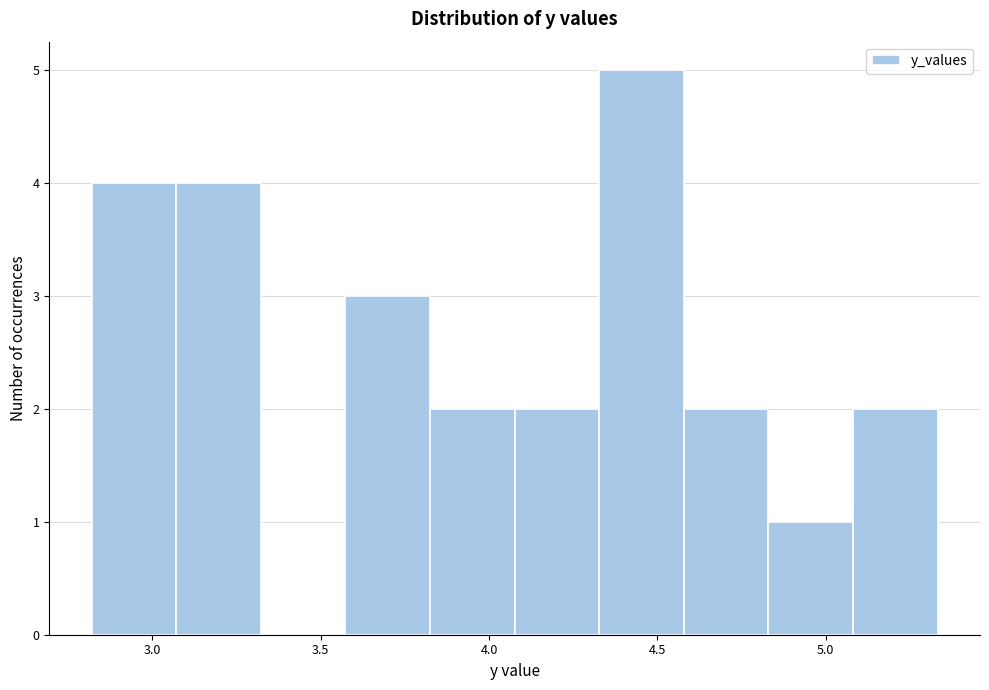

How tall is the bar that spans 4.60 to 4.85 on the x-axis? Neither the bar edges nor the heights are printed on the chart, so give them approximately, as read against the axes.

2